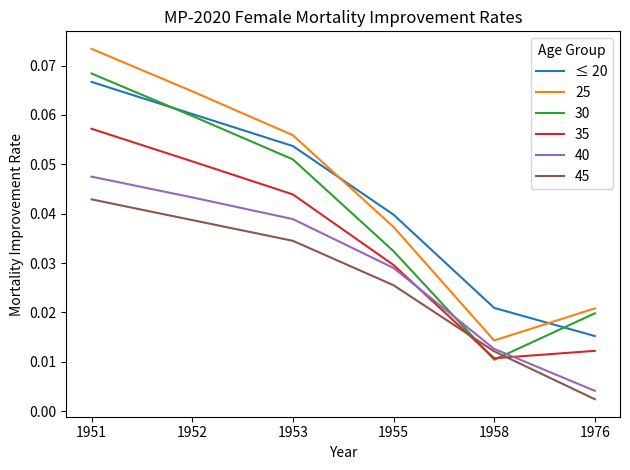

Which series has the widest spread of values?

25